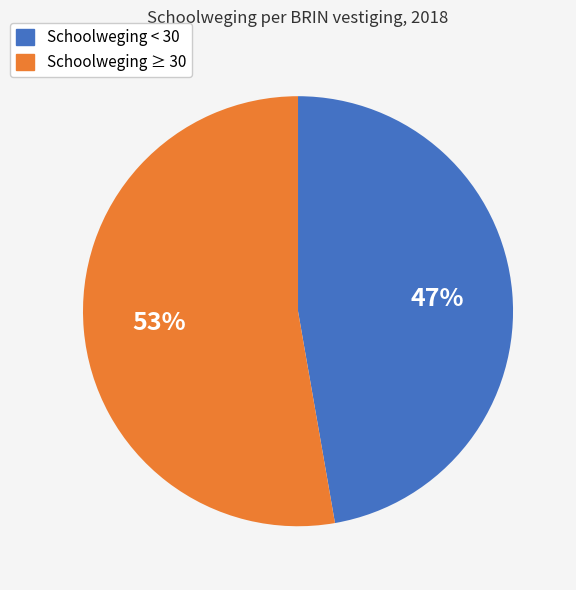

To the nearest percent, what is the average slice percentage?

50%